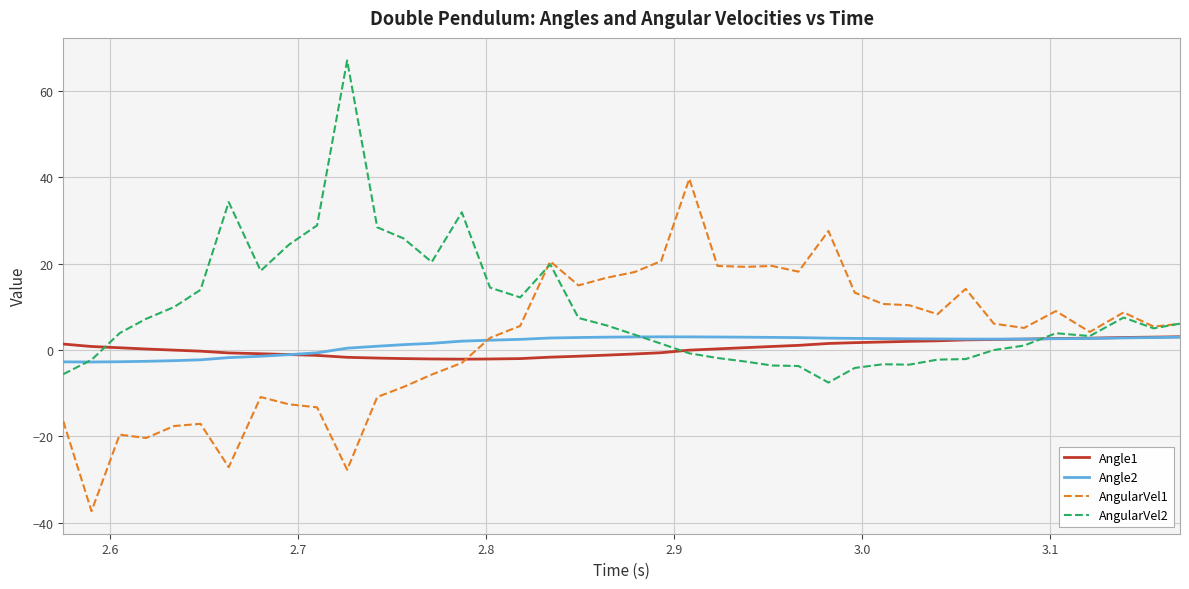

What is the maximum value for AngularVel2?

67.1